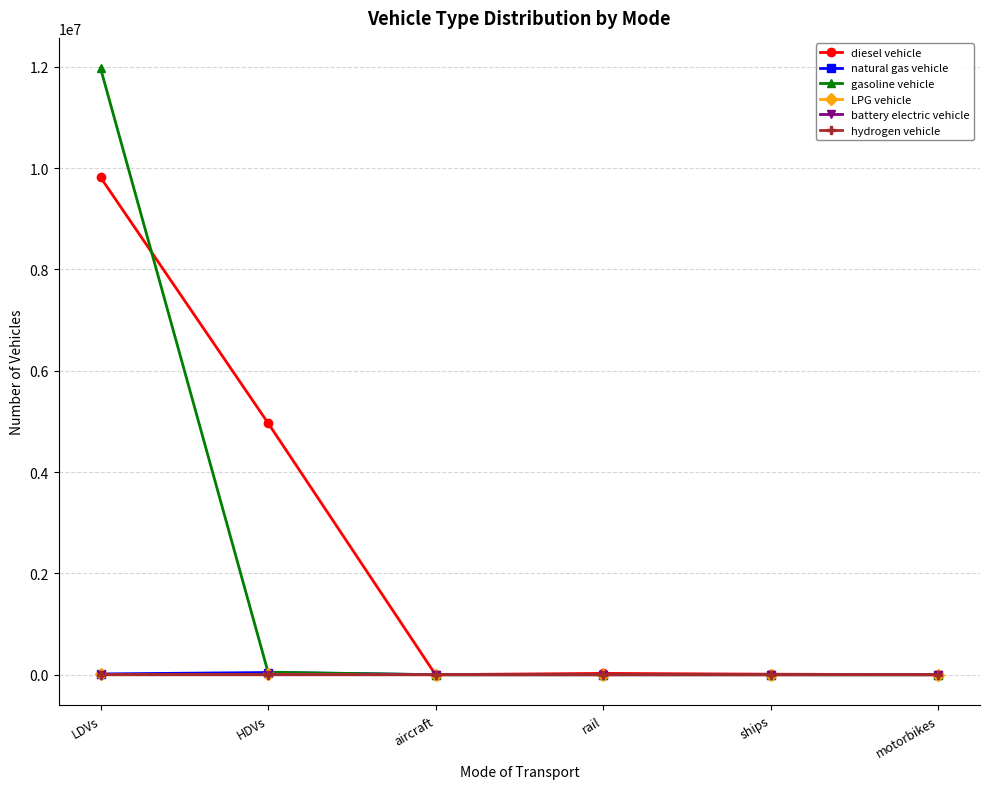

At how many categories does at least one series exceed 7134786?

1